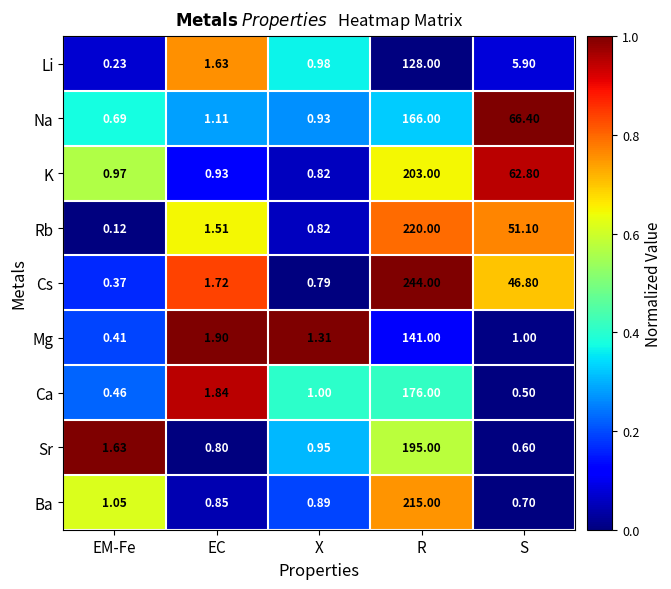

Which series has the widest spread of values?

Cs